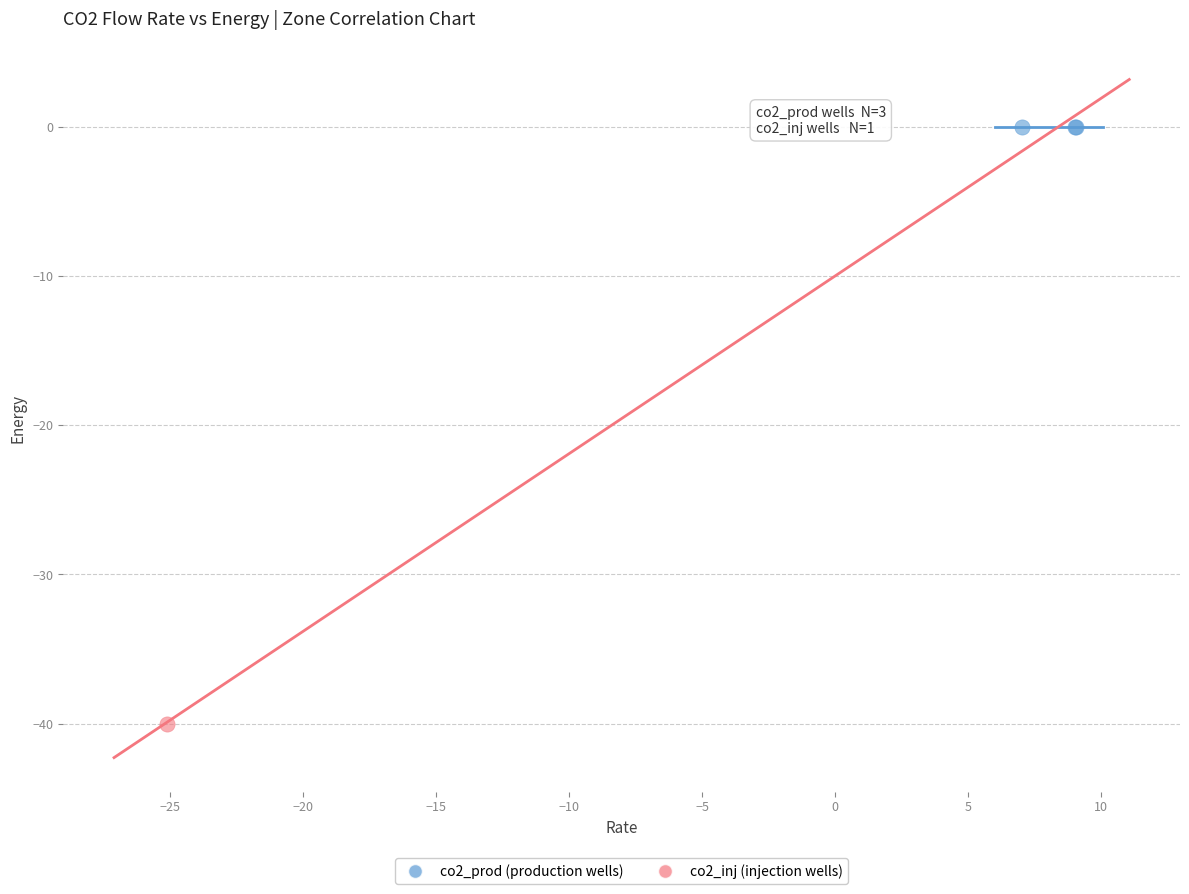

Which series reaches the minimum Y coordinate?

co2_inj (injection wells)